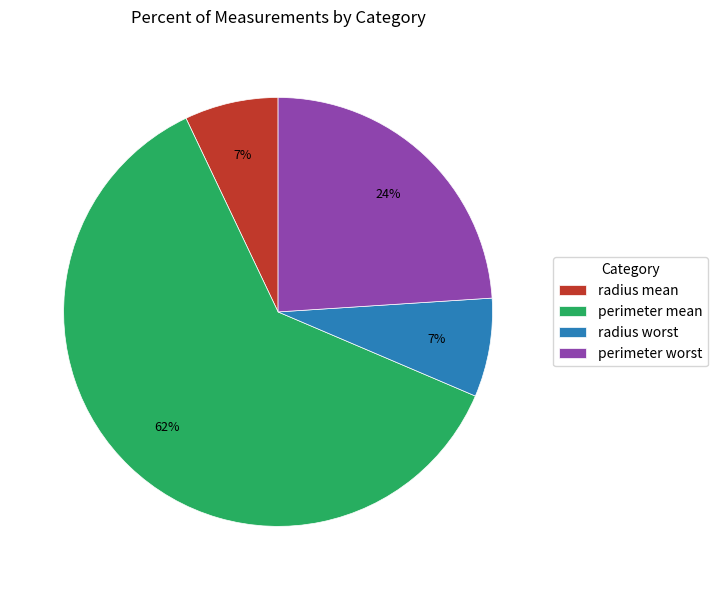

Is it true that perimeter mean is 62% of the pie?

True